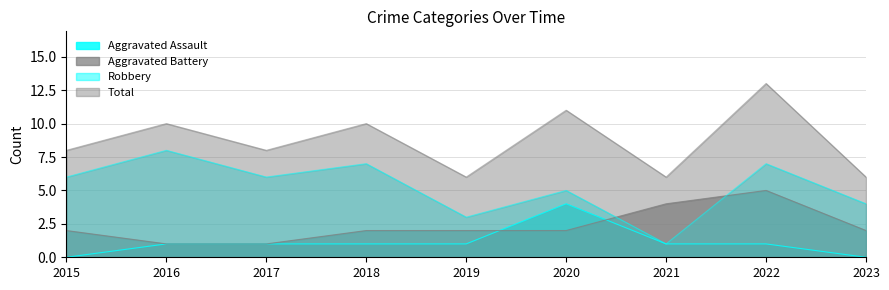

What is the maximum value shown in the chart?

13